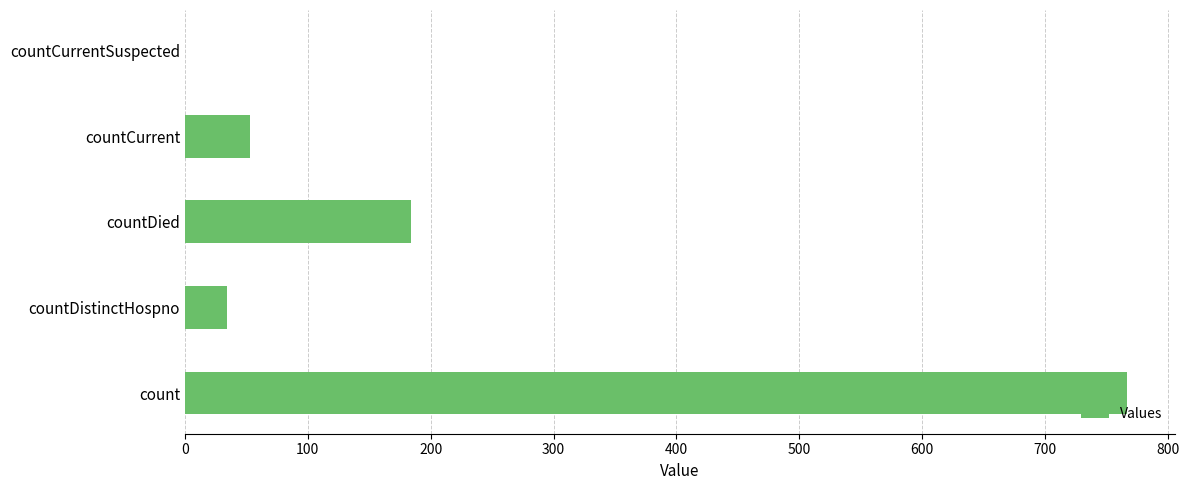

Read the value at countDistinctHospno, to the nearest 10.

30